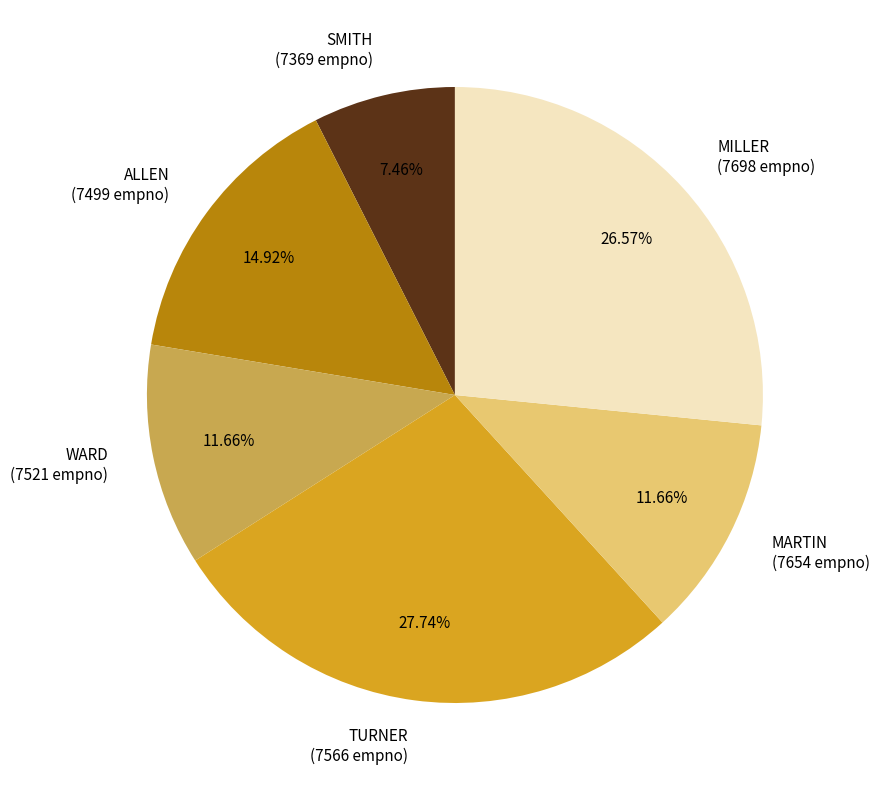

What percentage is NOT represented by SMITH?

92.5%